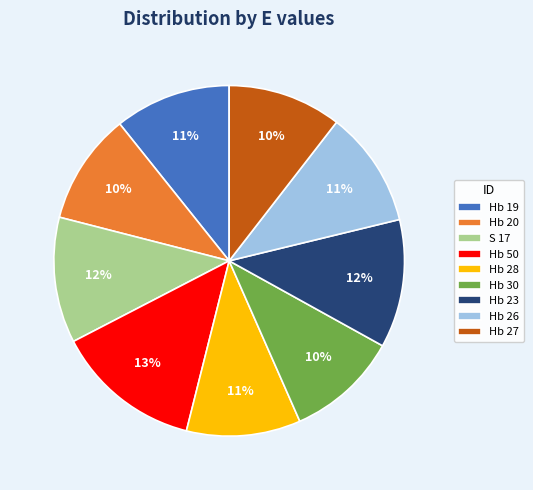

Which slice is the largest?

Hb 50